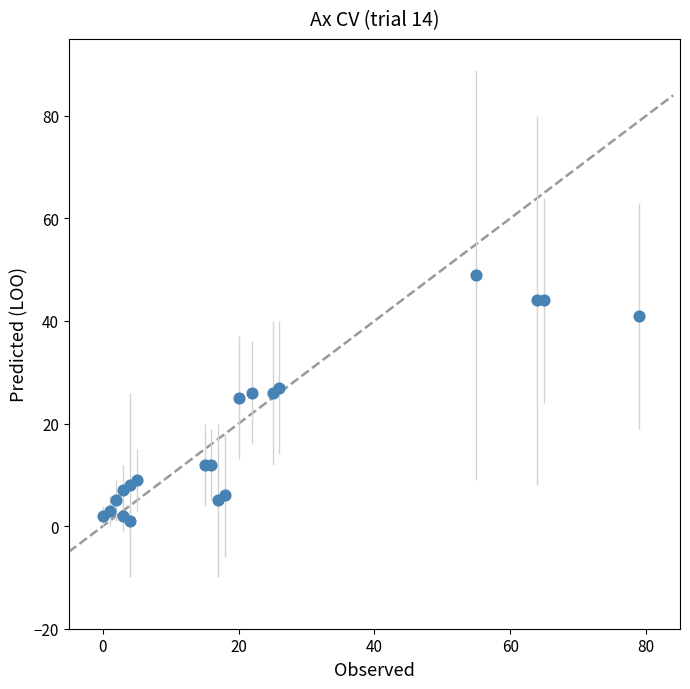

What is the range of Y values (max minus min)?

48